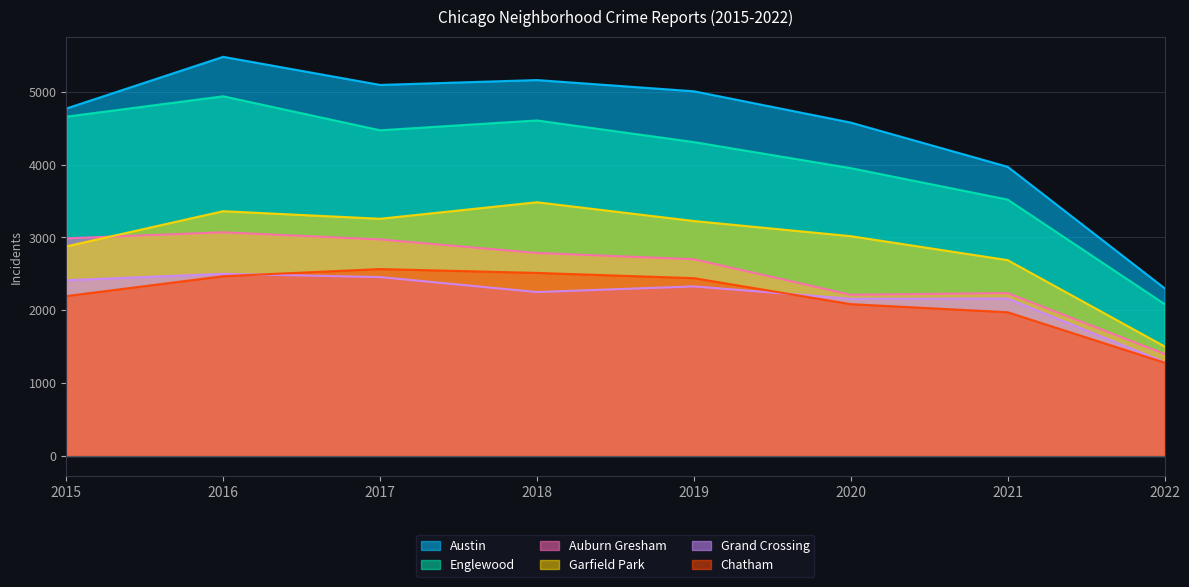

True or false: Auburn Gresham and Englewood intersect in this chart.

False